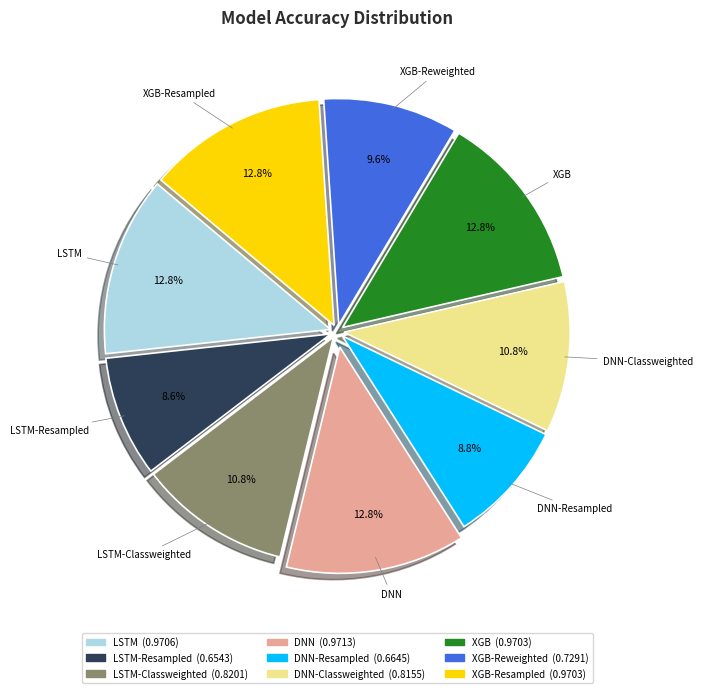

Is there a majority slice in this chart?

No